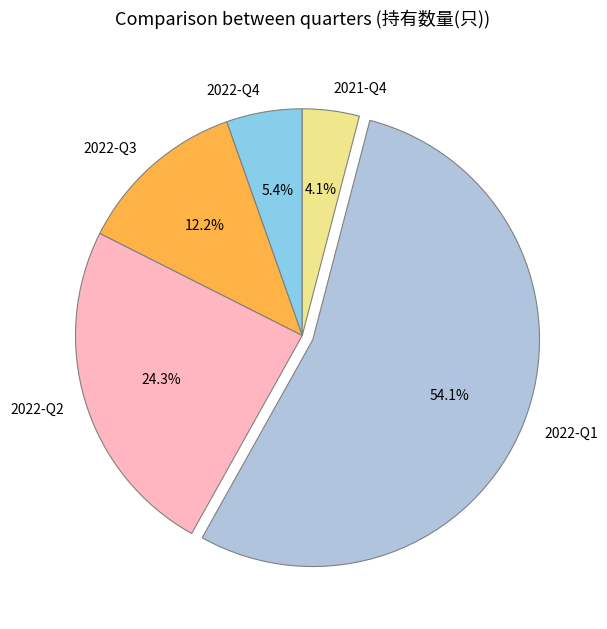

Between 2022-Q4 and 2022-Q1, which is larger?

2022-Q1